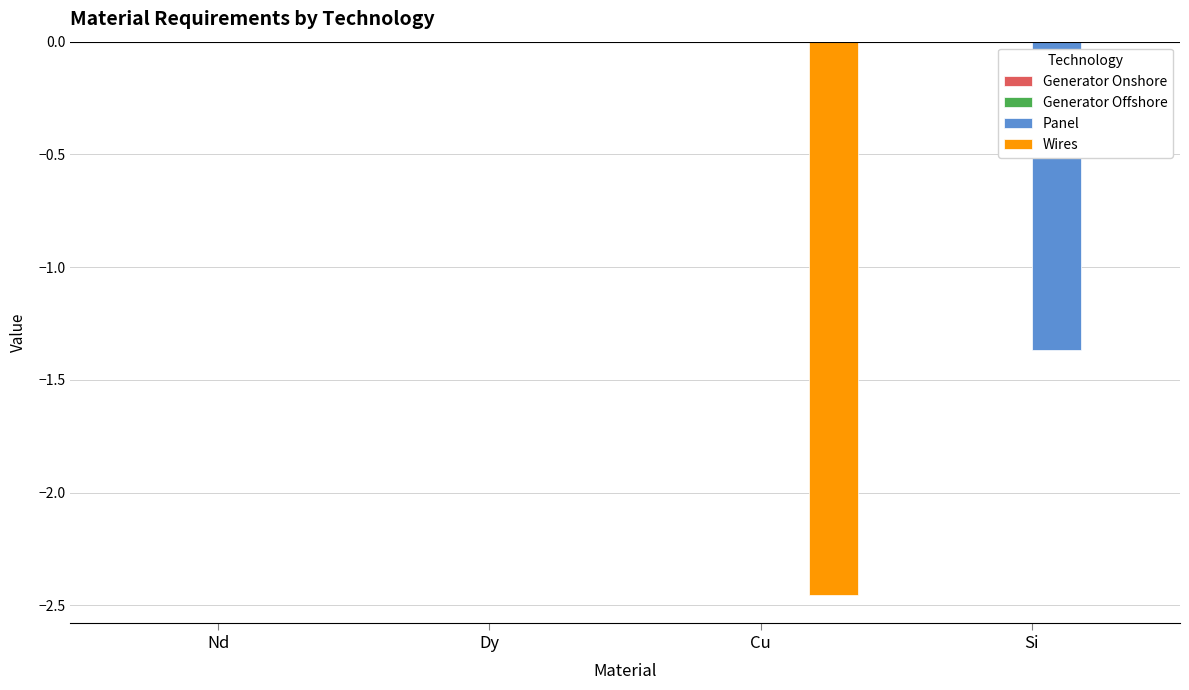

What is the average value of the Wires series?

-0.6